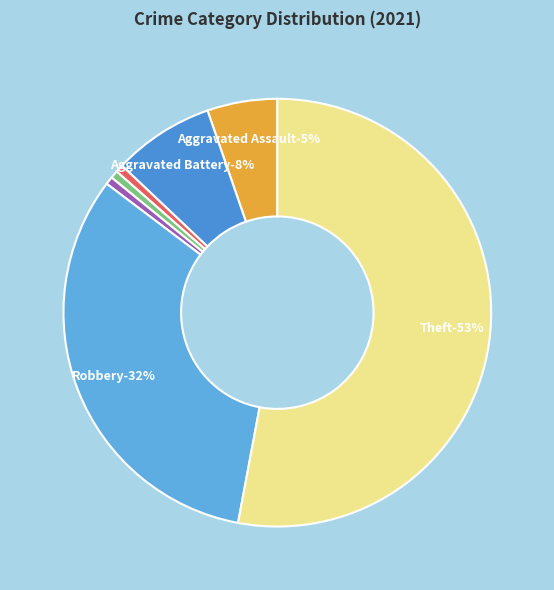

What is the largest slice in the pie chart?

Theft